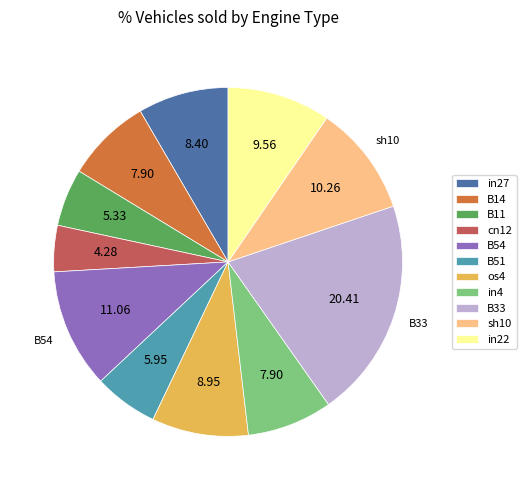

Does any single category account for the majority?

No